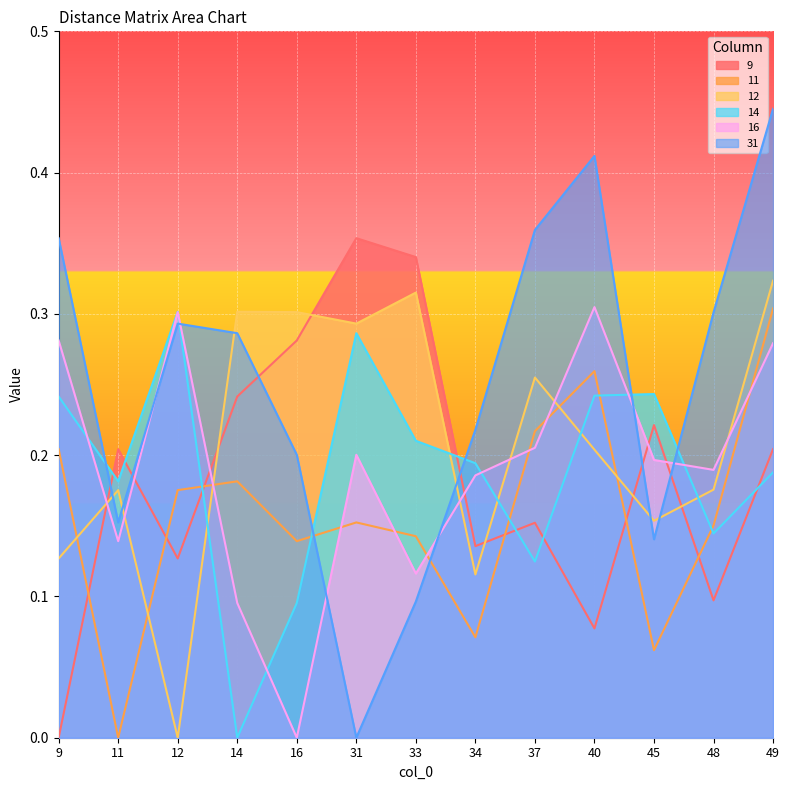

What is the total value across all series at 14?

1.1